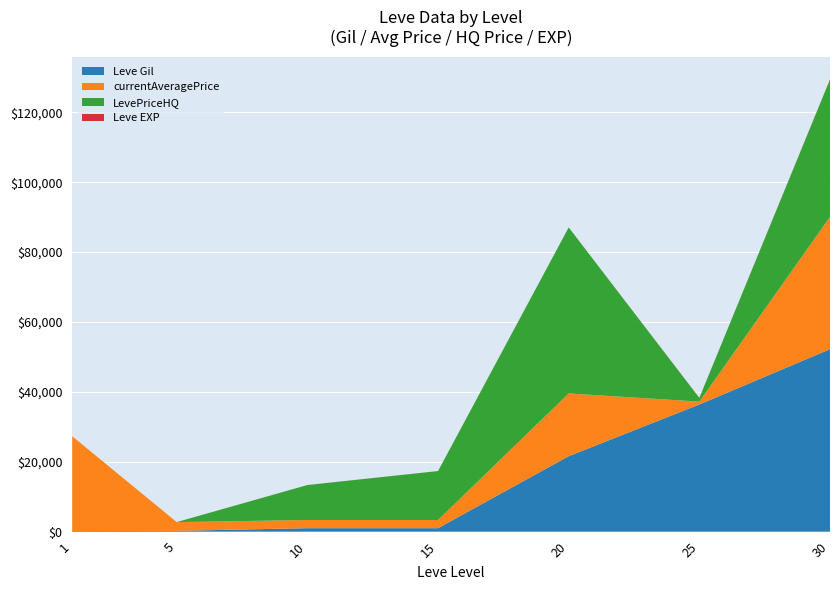

Reading left to right, list all the values displayed in this chart.

Leve EXP: 1=1	5=5	10=9	15=13	20=21	25=30	30=52
Leve Gil: 1=160	5=220	10=990	15=990	20=21600	25=36390	30=52220
currentAveragePrice: 1=27128	5=2507	10=2342	15=2342	20=17954	25=821	30=37867
LevePriceHQ: 1=0	5=0	10=10000	15=14000	20=47500	25=1050	30=39300